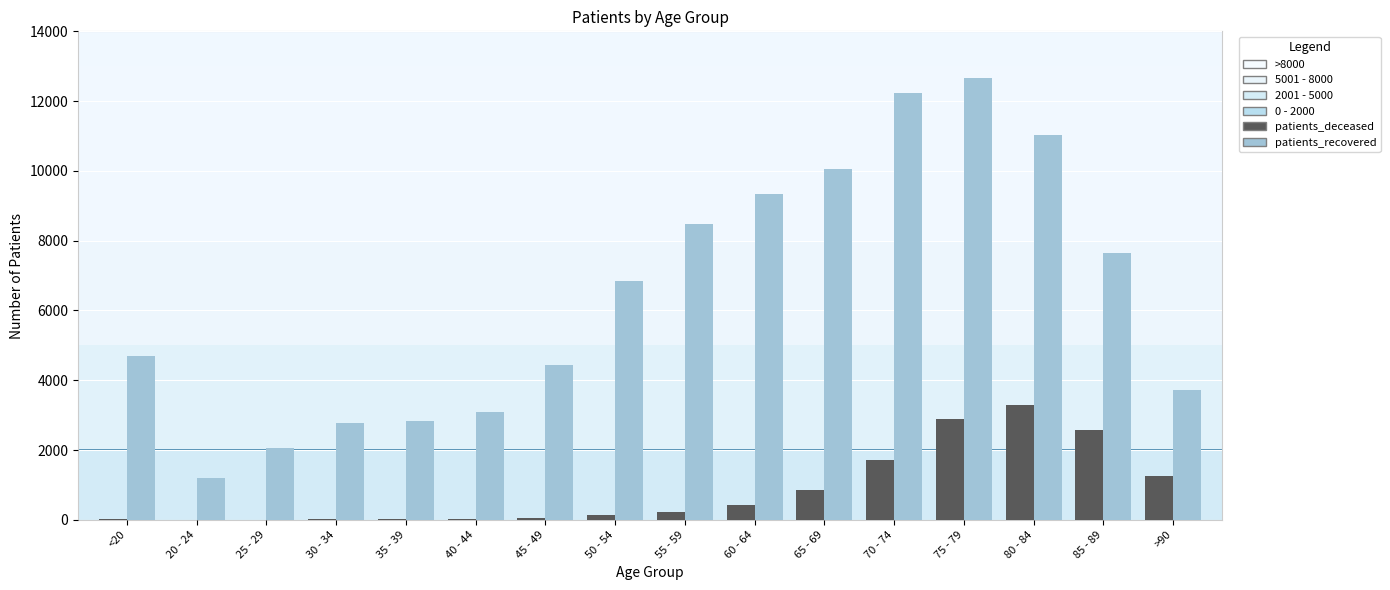

What is the maximum value for patients_deceased?

3297